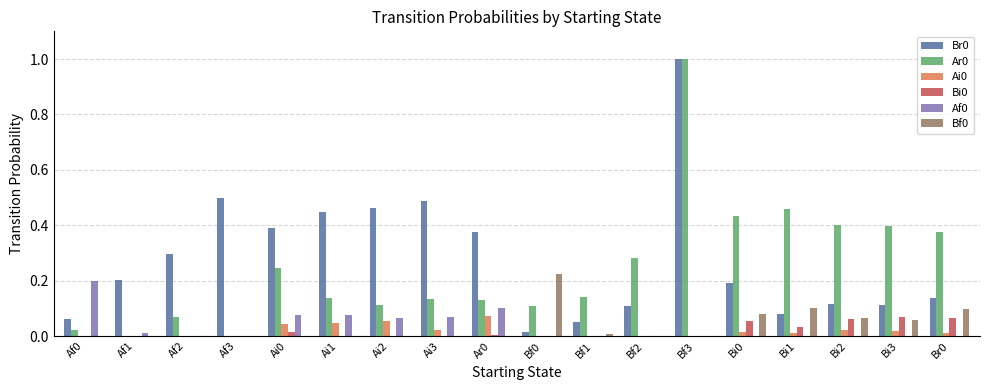

At which category is the sum across all series the highest?

Bf3